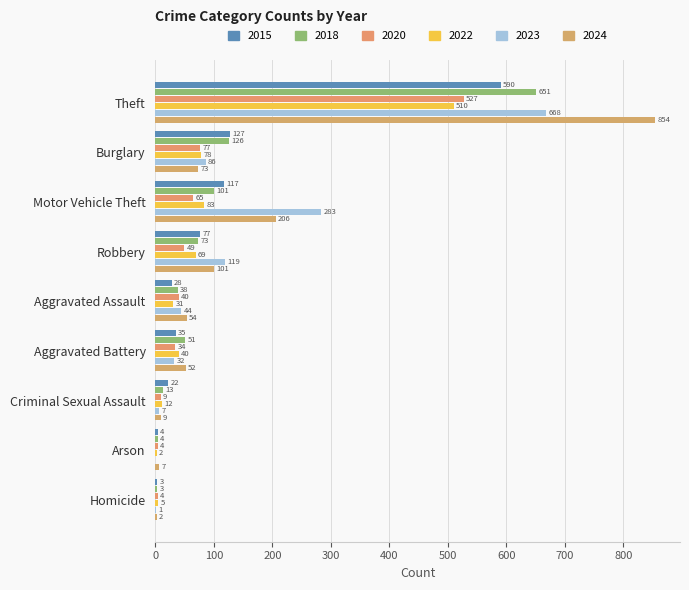

Count the number of data series in this chart.

6